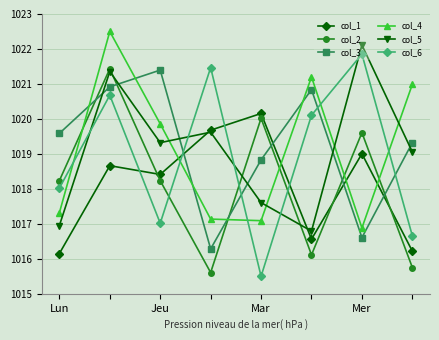

Which series ends up on top after the final intersection of col_1 and col_2?

col_1